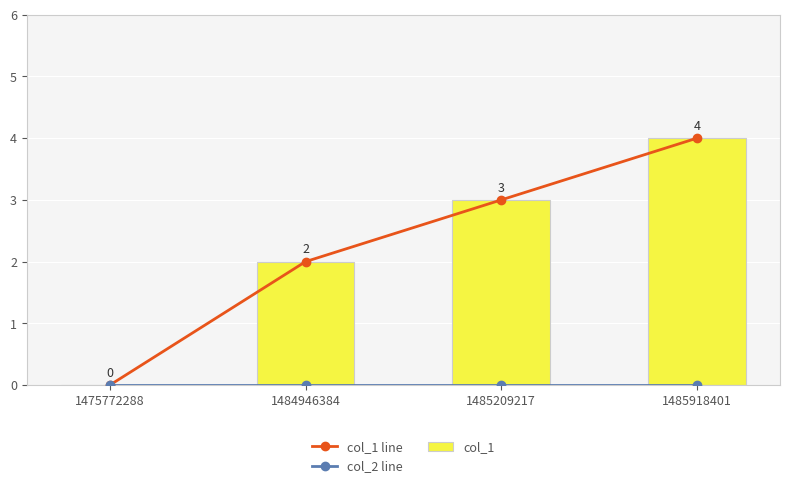

How many col_1 values are between 2 and 4?

3